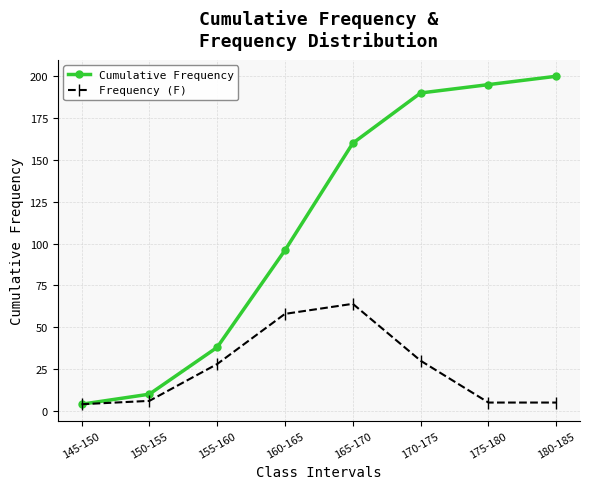

The value of Frequency (F) at 165-170 is 90. True or false?

False